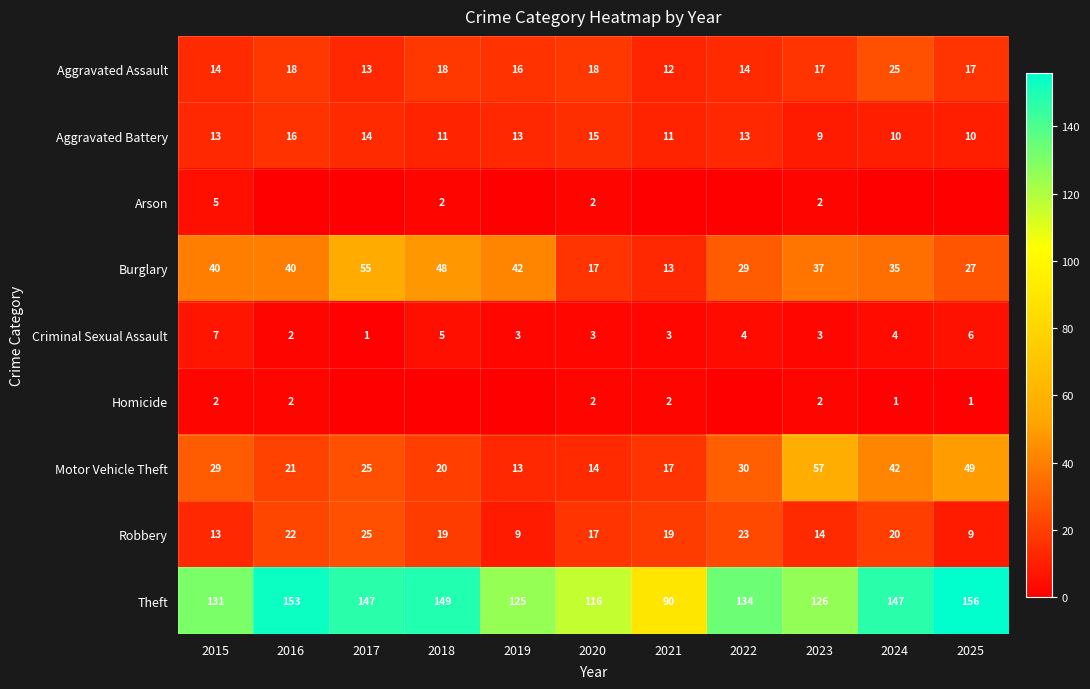

List the labels in order of Motor Vehicle Theft value, smallest first.

2019, 2020, 2021, 2018, 2016, 2017, 2015, 2022, 2024, 2025, 2023